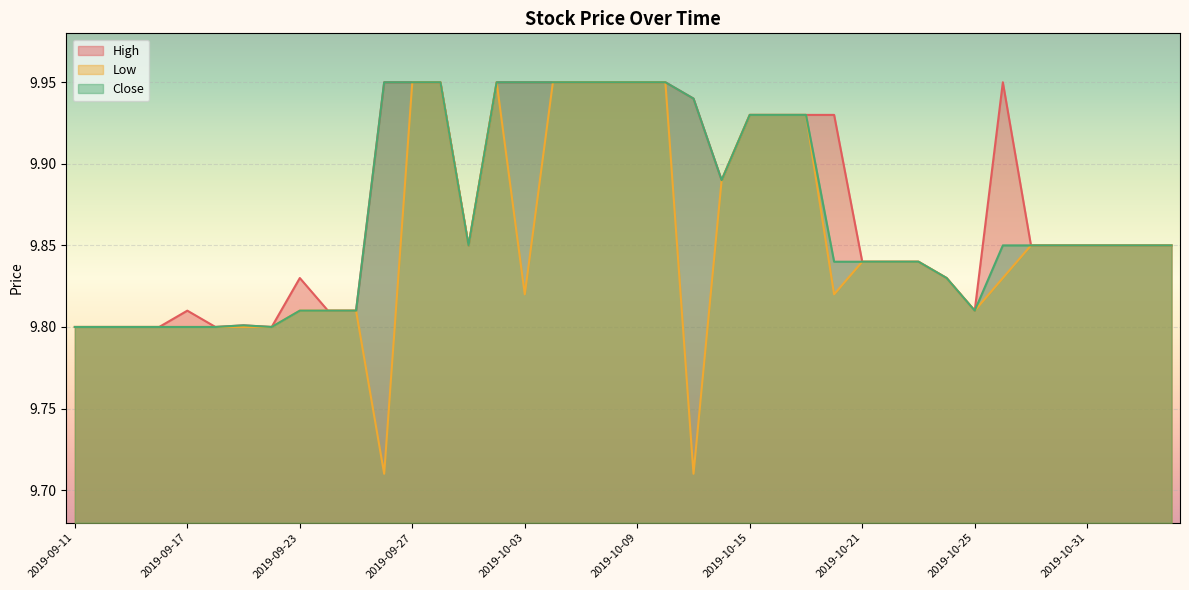

Is it true that Close equals 16.8 at 2019-10-18?

False